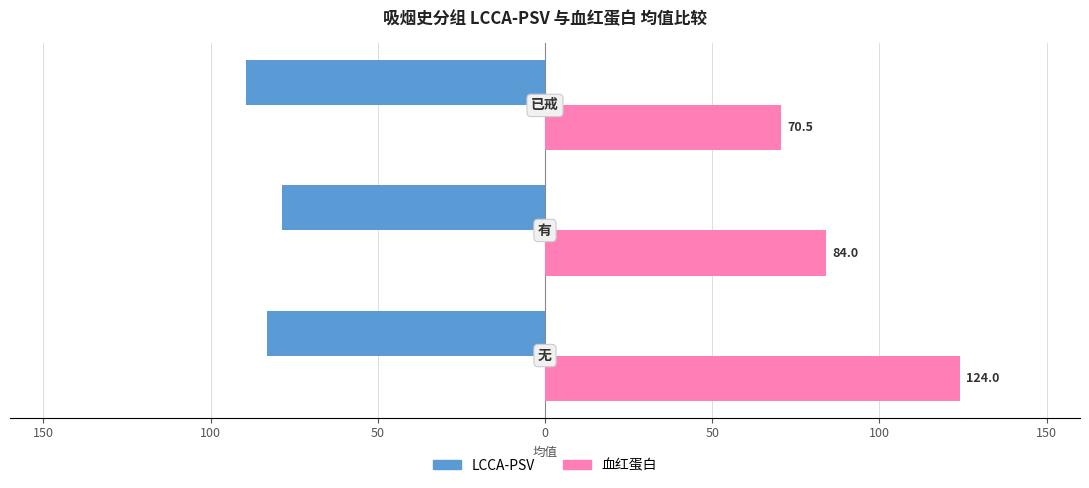

What is the value of the LCCA-PSV bar at the 3rd from the left?

-89.5